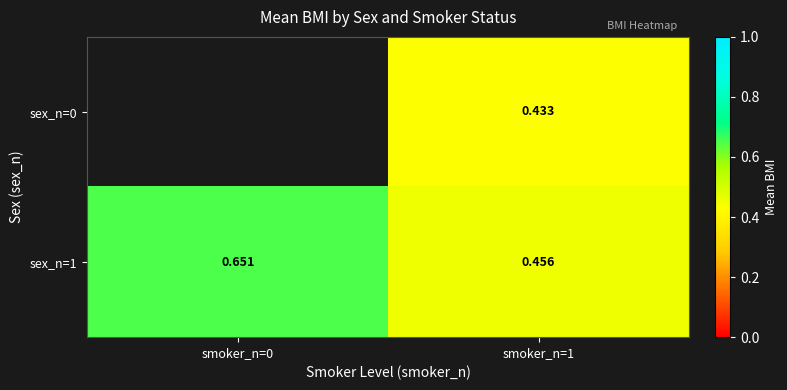

Which has a higher value, smoker_n=1 or smoker_n=0?

smoker_n=0